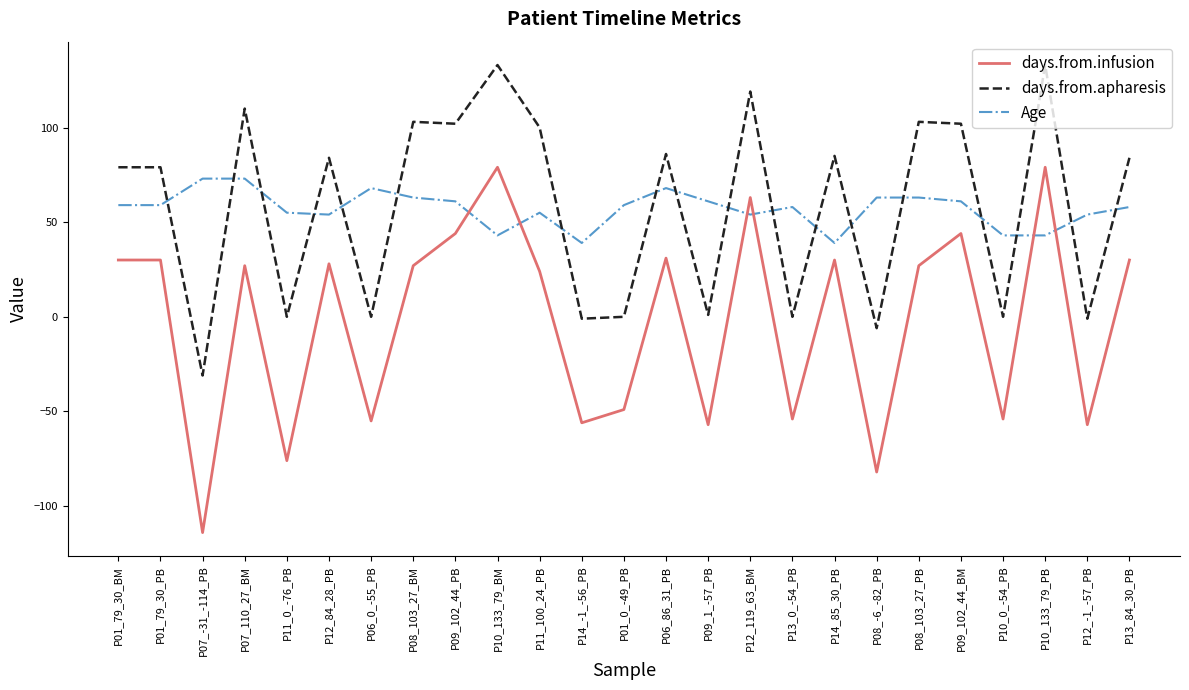

Which series has the largest range (max minus min)?

days.from.infusion